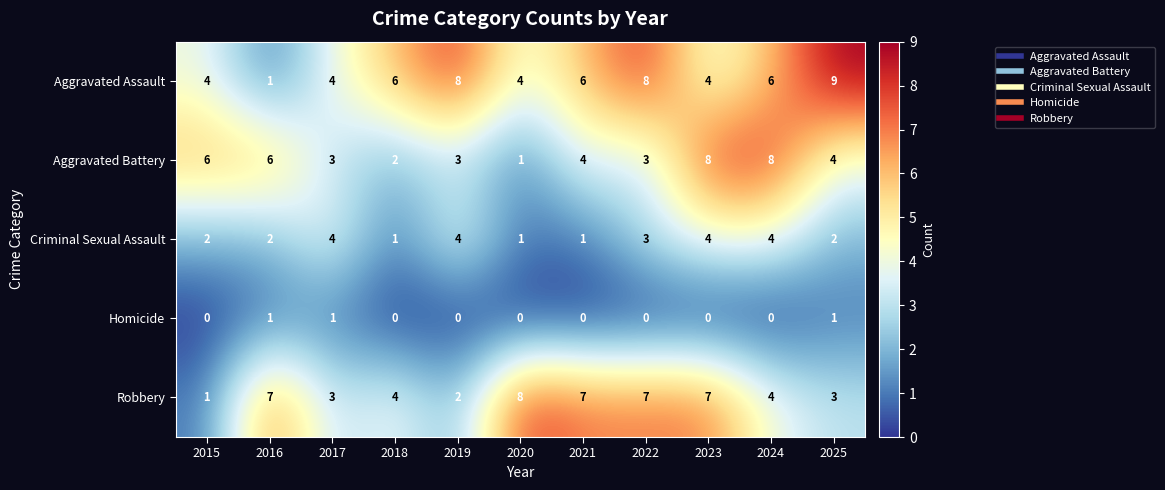

What is the sum of the Robbery values at 2019 and 2025?

5